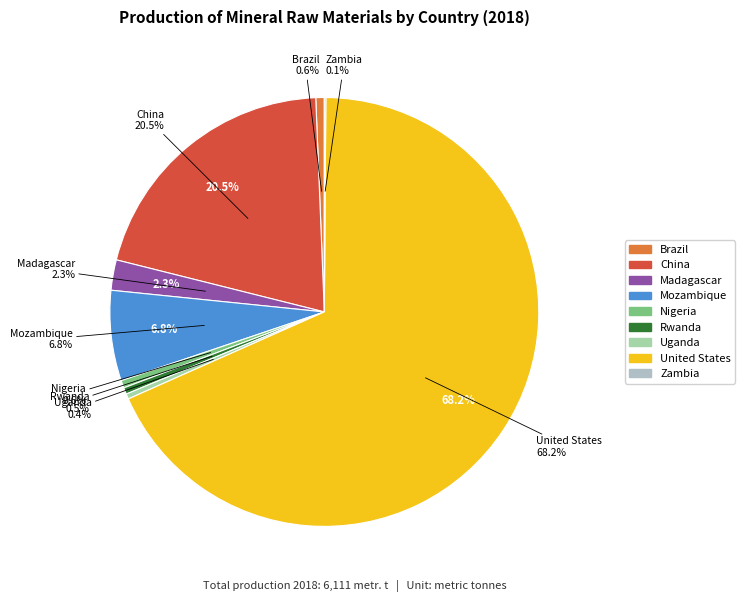

Which category has the smallest portion of the pie?

Zambia